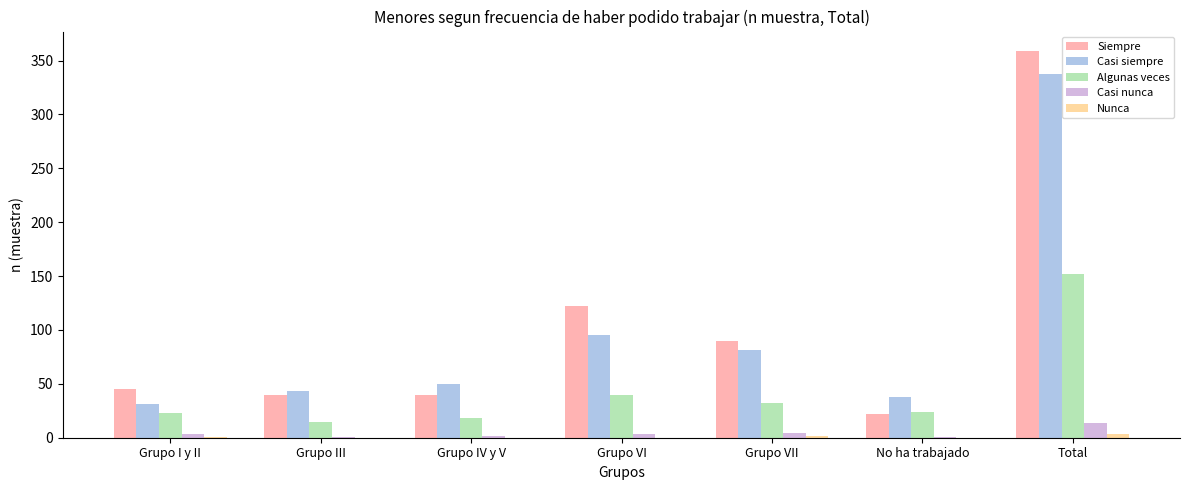

What is the sum of all Casi siempre values?

676